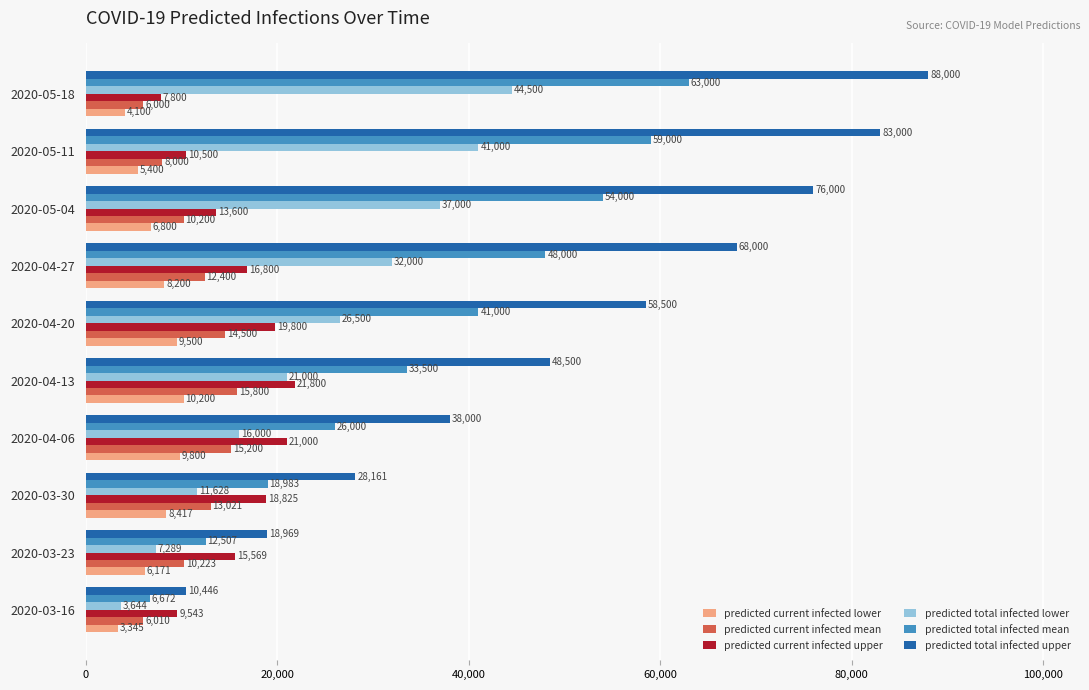

List the labels in order of predicted current infected mean value, largest first.

2020-04-13, 2020-04-06, 2020-04-20, 2020-03-30, 2020-04-27, 2020-03-23, 2020-05-04, 2020-05-11, 2020-03-16, 2020-05-18